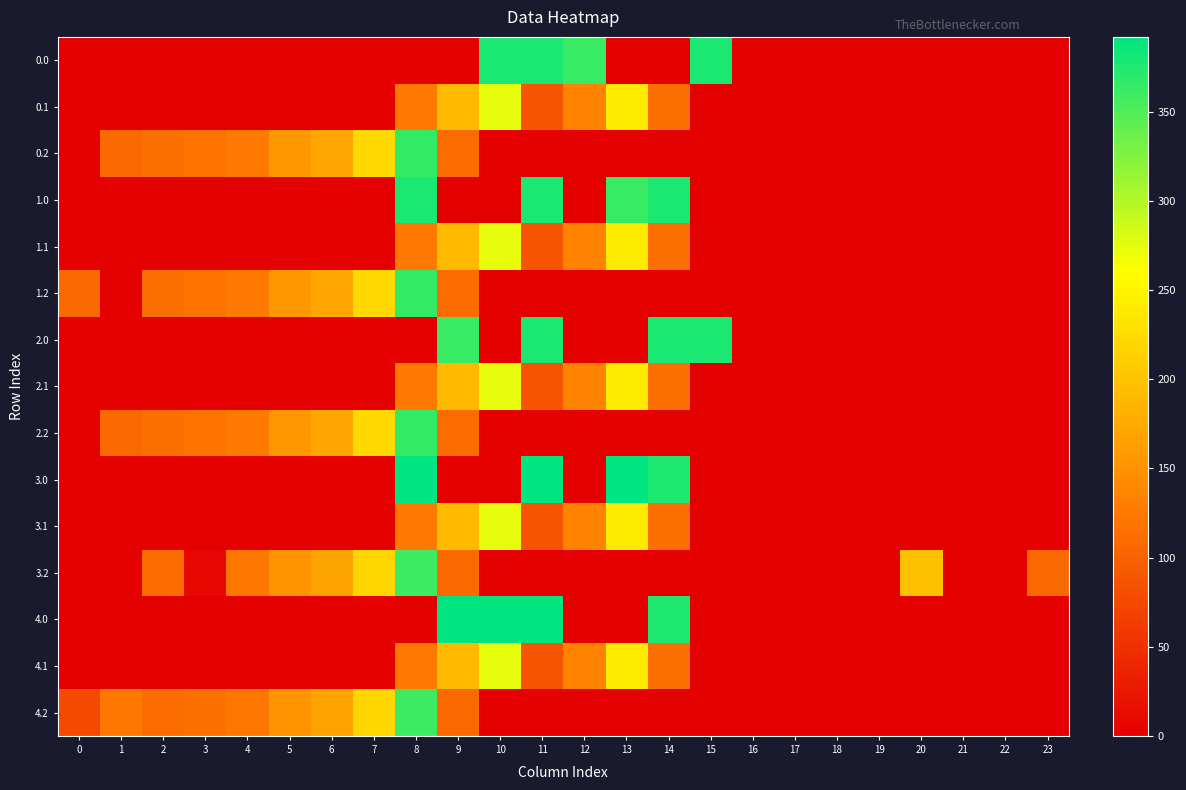

Which series has the widest spread of values?

3.0